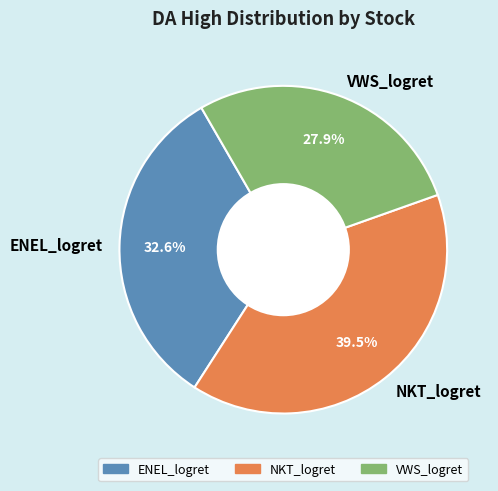

Rank the categories by value from lowest to highest.

VWS_logret, ENEL_logret, NKT_logret